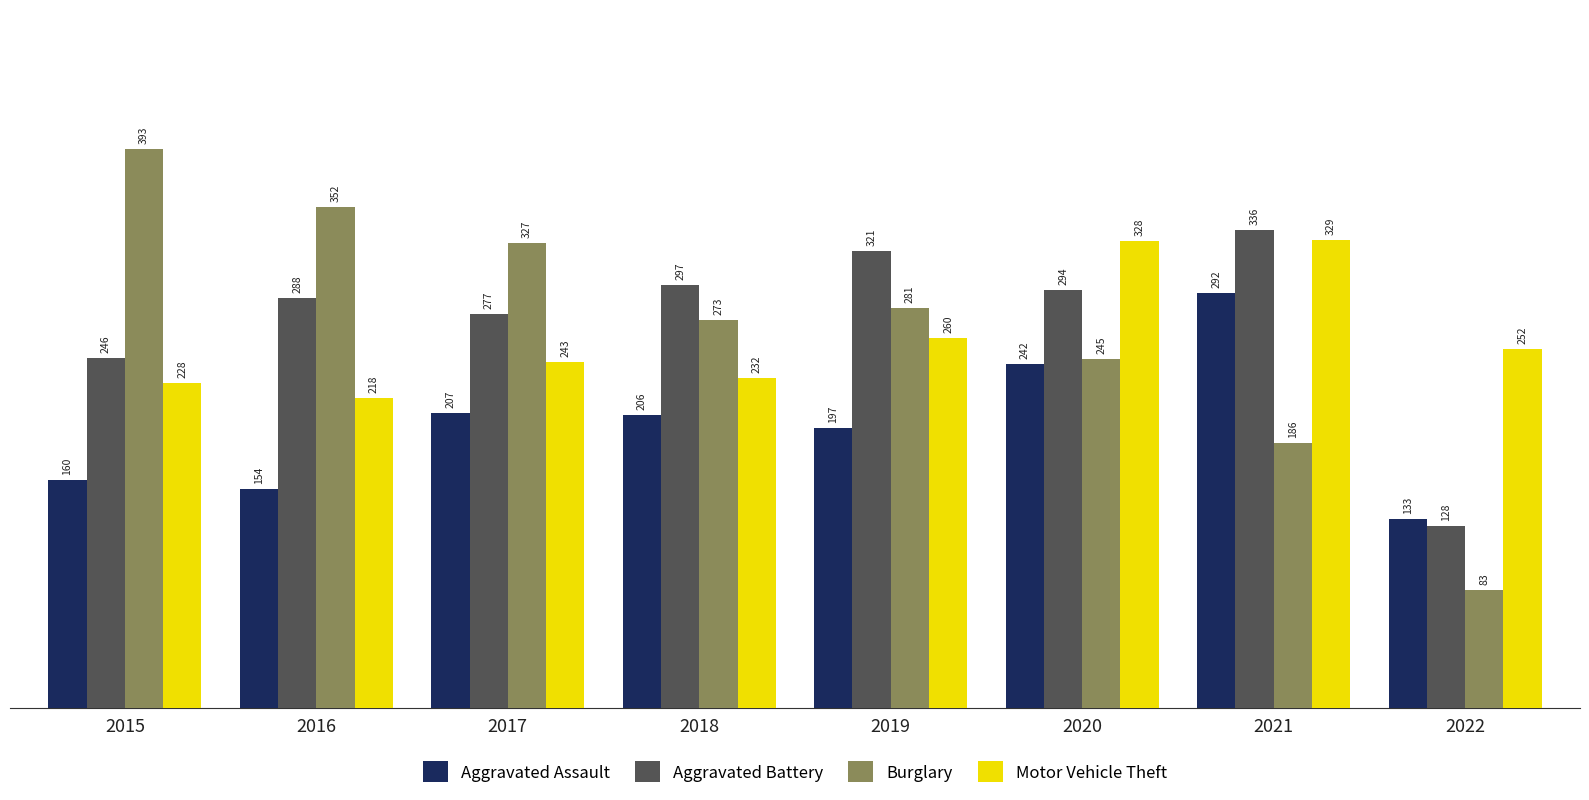

What is the total value across all series at 2019?

1059